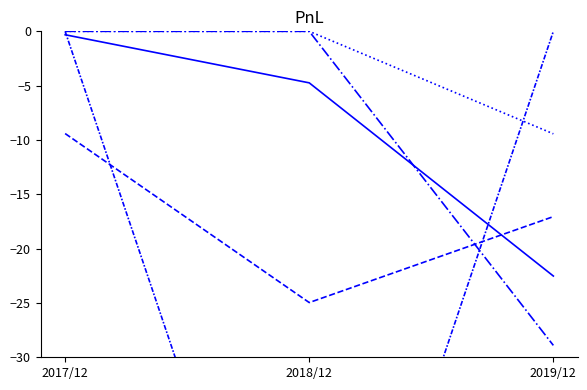

At which category does the chart reach its peak across all series?

2017/12